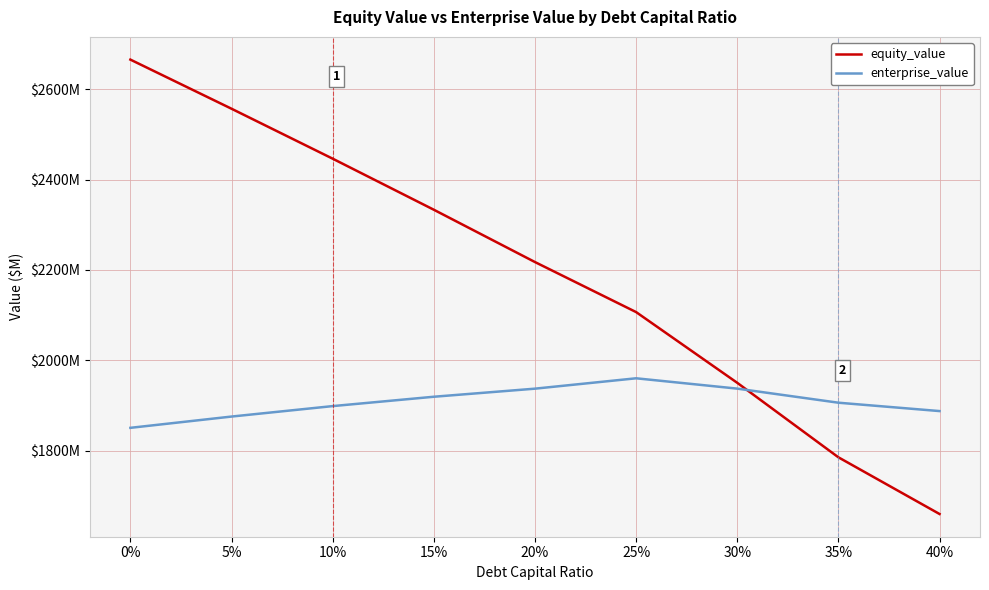

What is the minimum value for enterprise_value?

1850.7